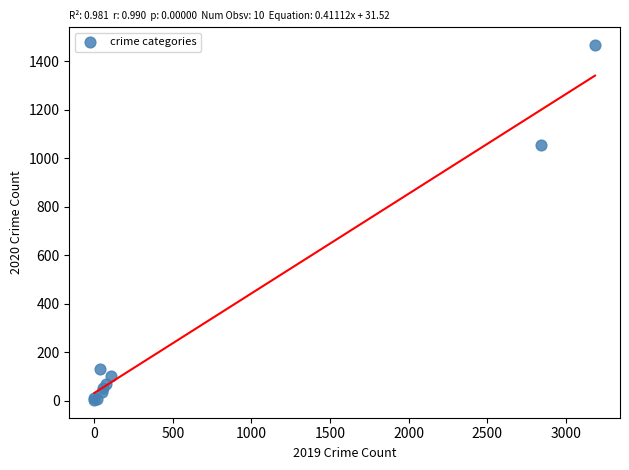

What Y value in the scatter plot is closest to 735?

1056